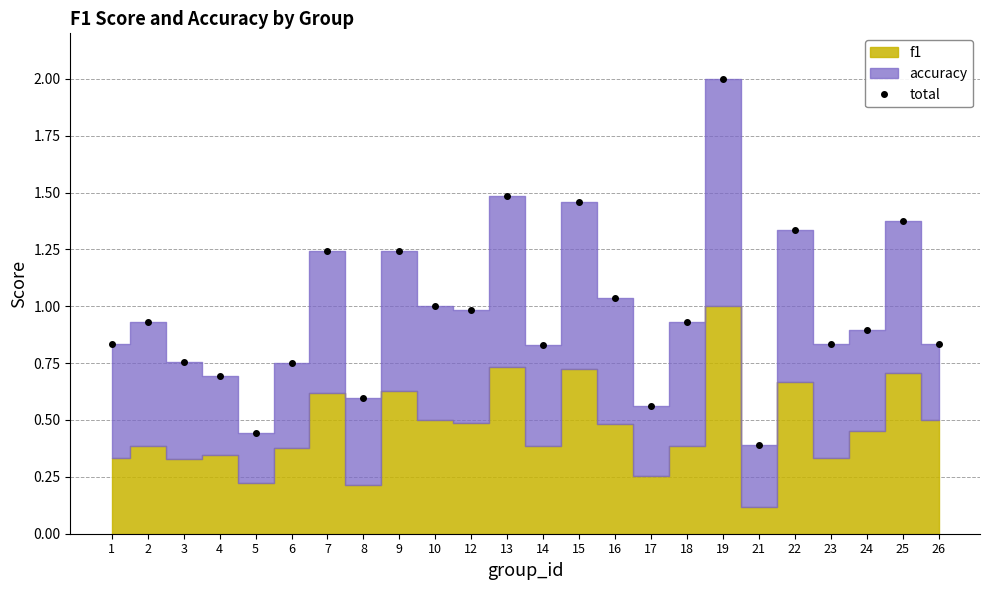

How many interior local peaks (higher than both neighbors) does the data have?

8